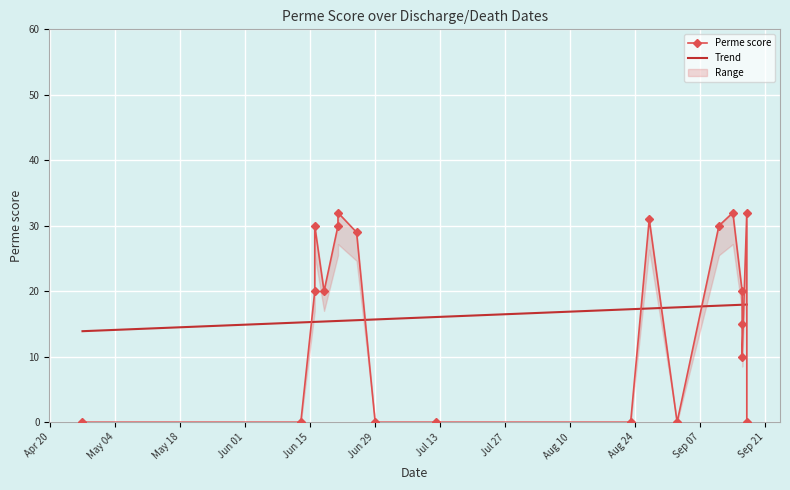

How many interior local valleys (lower than both neighbors) does the data have?

3